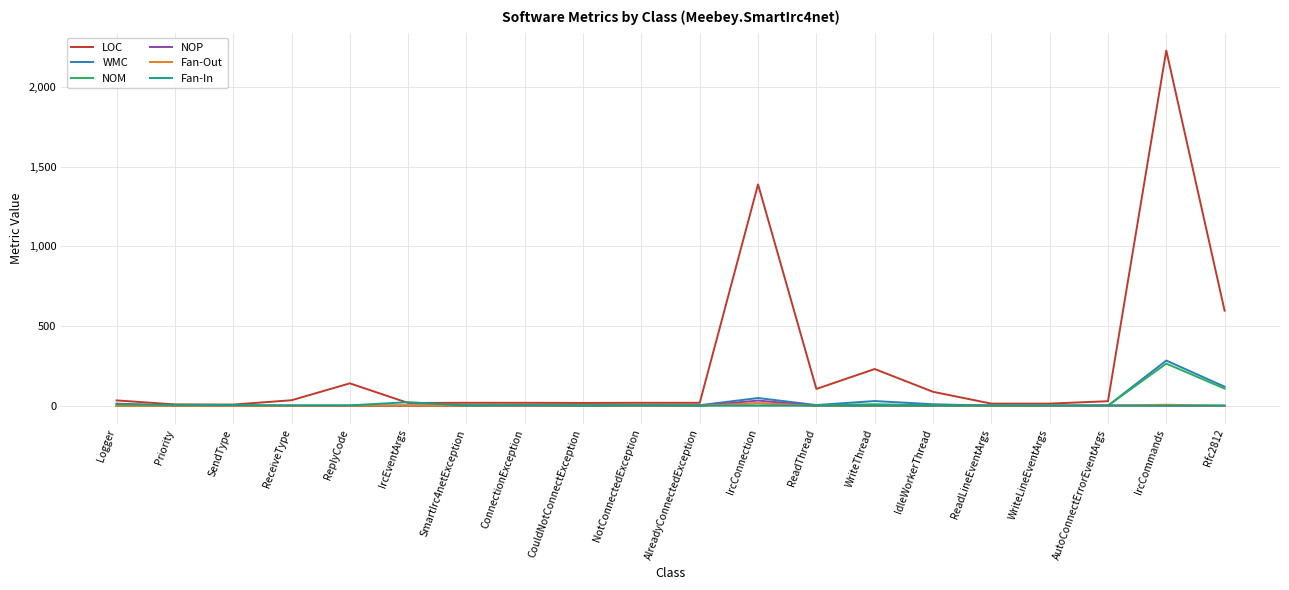

At which category does the chart reach its peak across all series?

IrcCommands